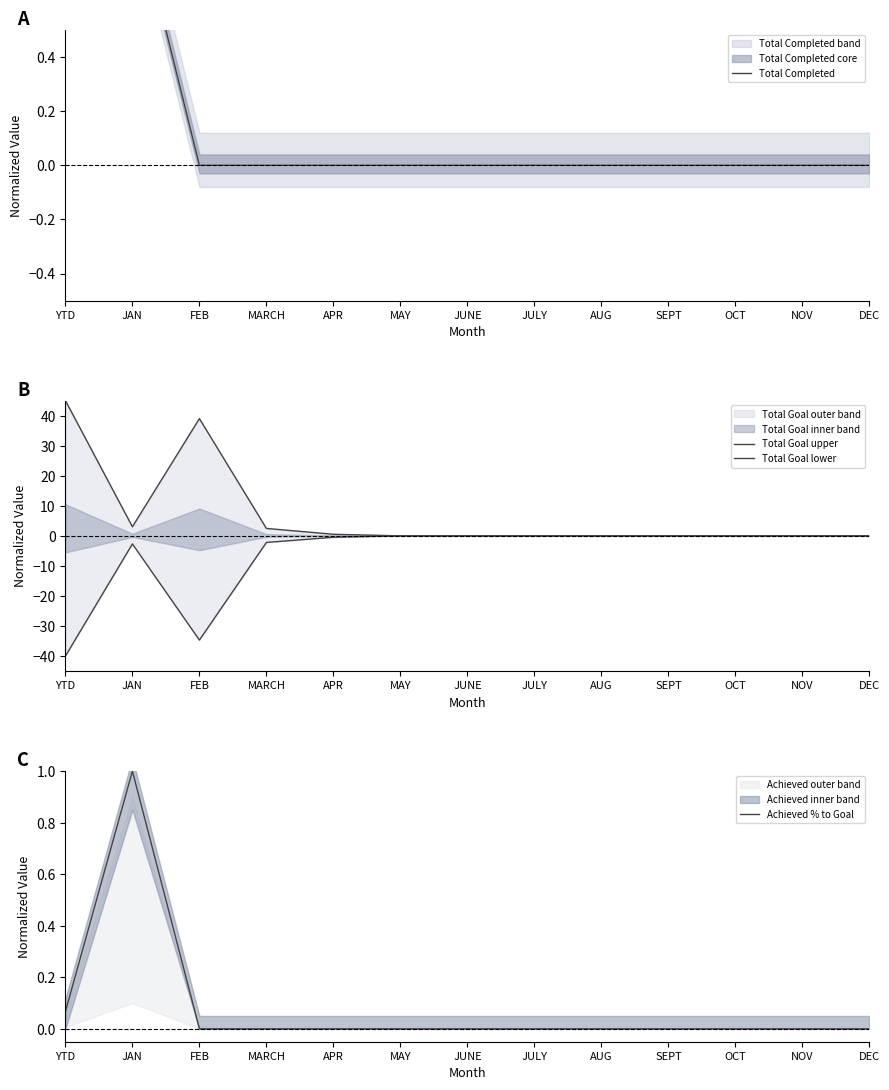

Where is Total Goal lower nearest to the value -20?

FEB